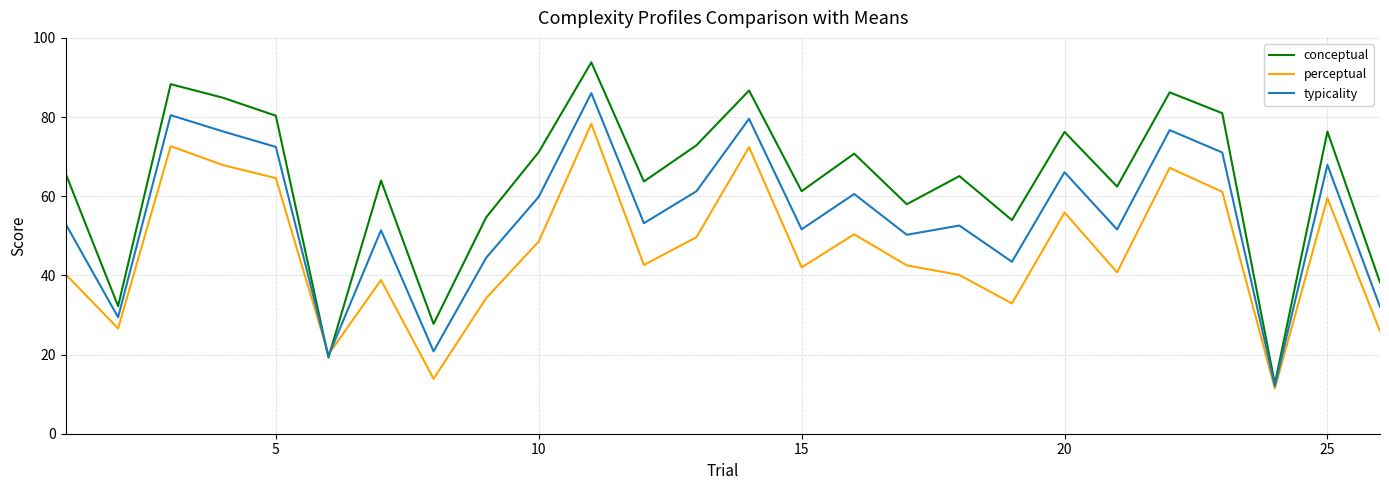

What is the greatest value displayed?

93.8